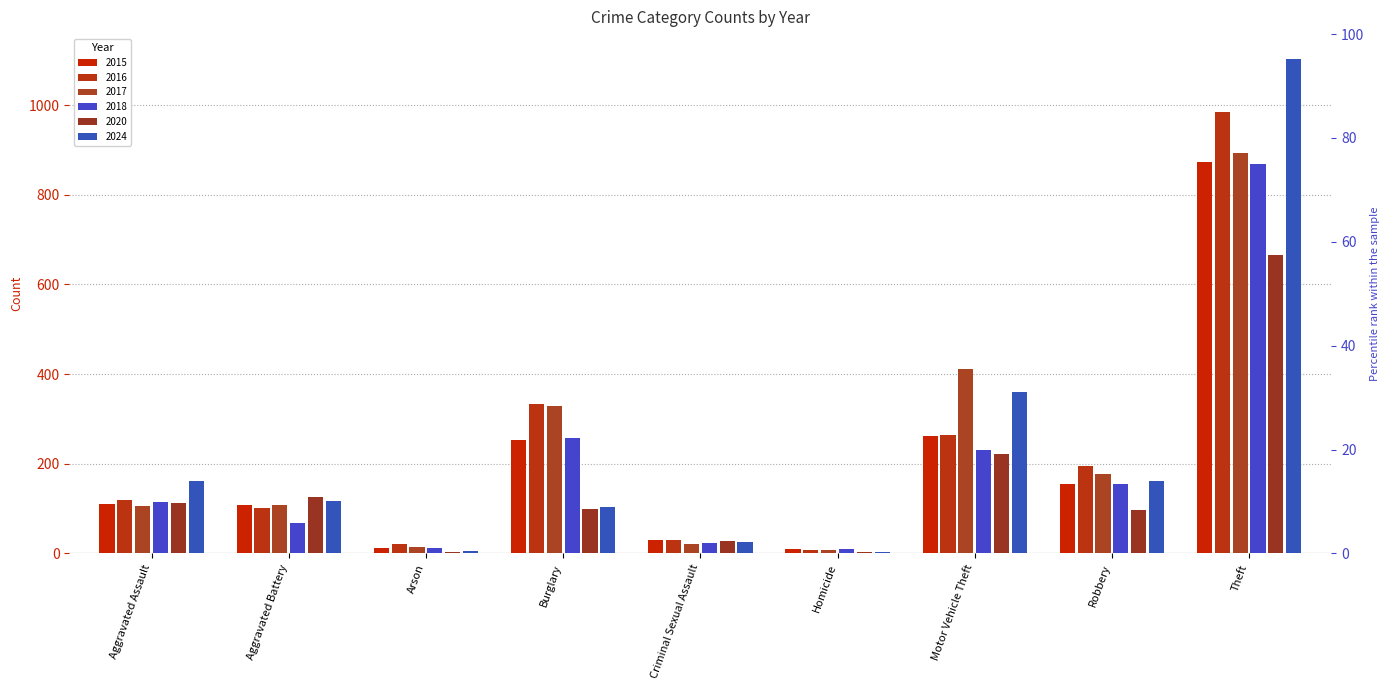

What are all the series names shown in the legend?

2015, 2016, 2017, 2018, 2020, 2024